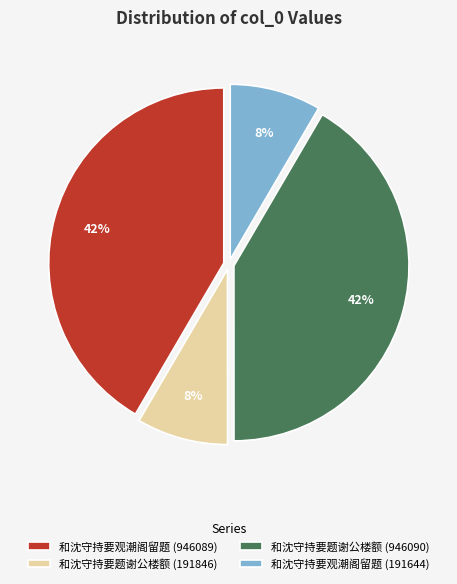

What percentage is the 和沈守持要题谢公楼额 (191846) slice, to the nearest percent?

8%